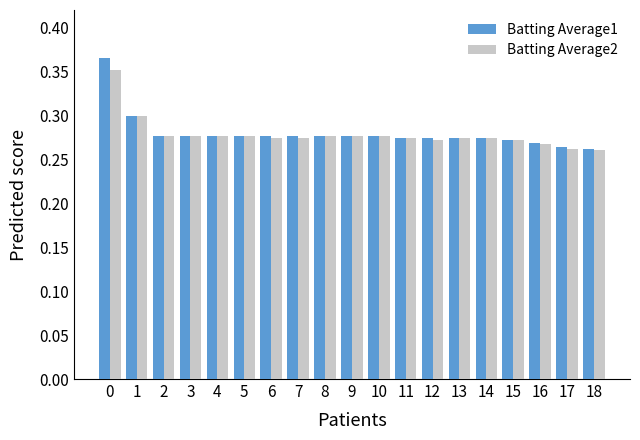

How many Batting Average1 values are between 0 and 1?

19